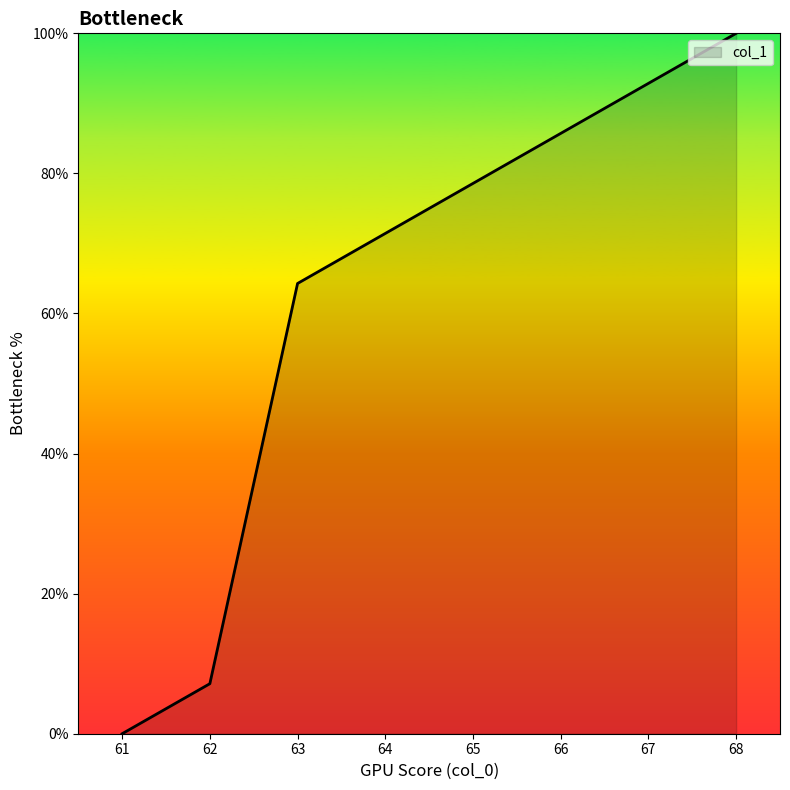

Reading left to right, list all the values displayed in this chart.

61=0.0	62=7.1	63=64.3	64=71.4	65=78.6	66=85.7	67=92.9	68=100.0